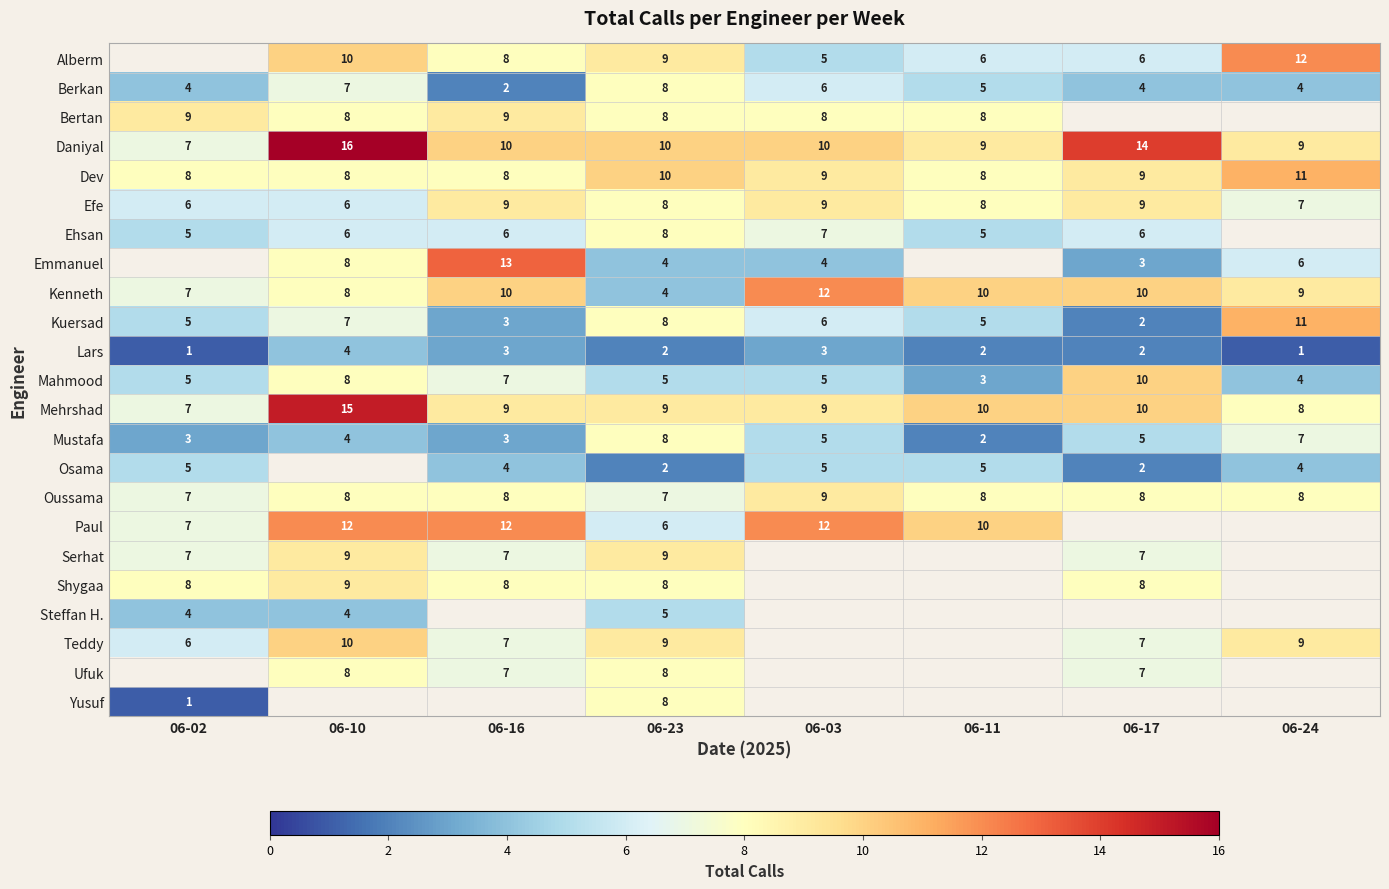

Between 06-02 and 06-16, which is larger?

06-16